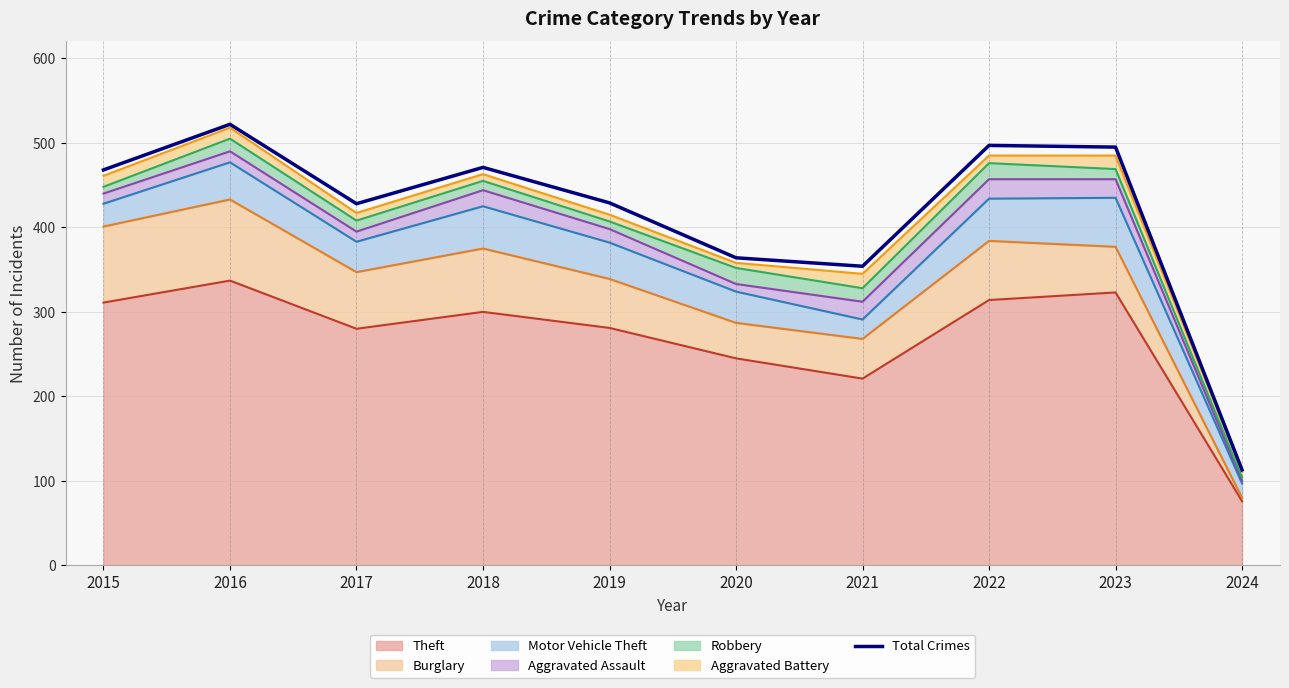

What is the change in value from 2017 to 2023?

+67